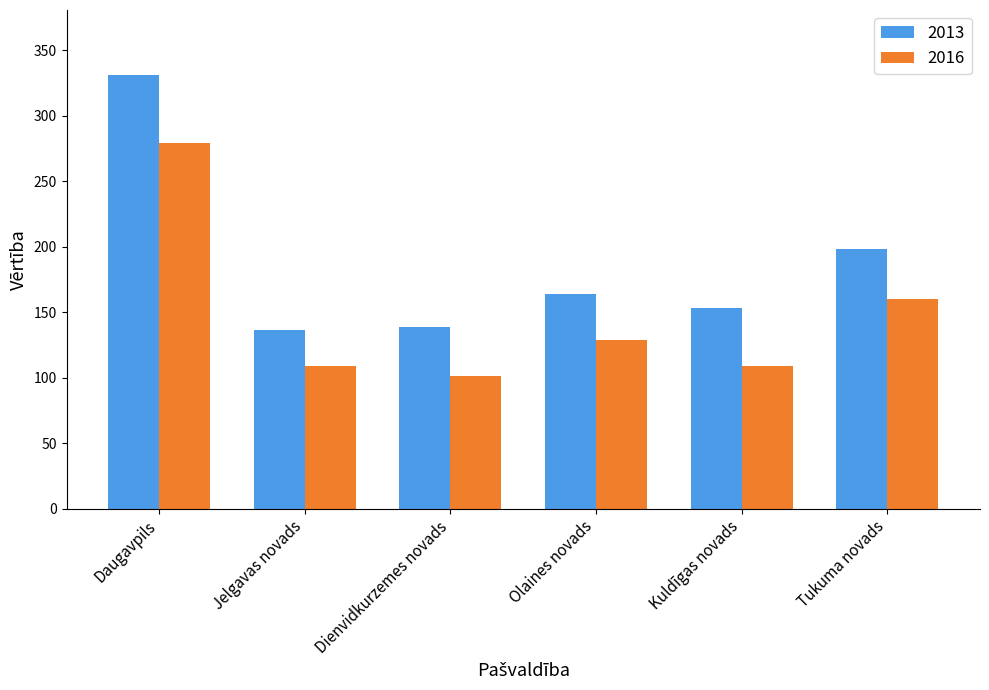

Which series has the widest spread of values?

2013